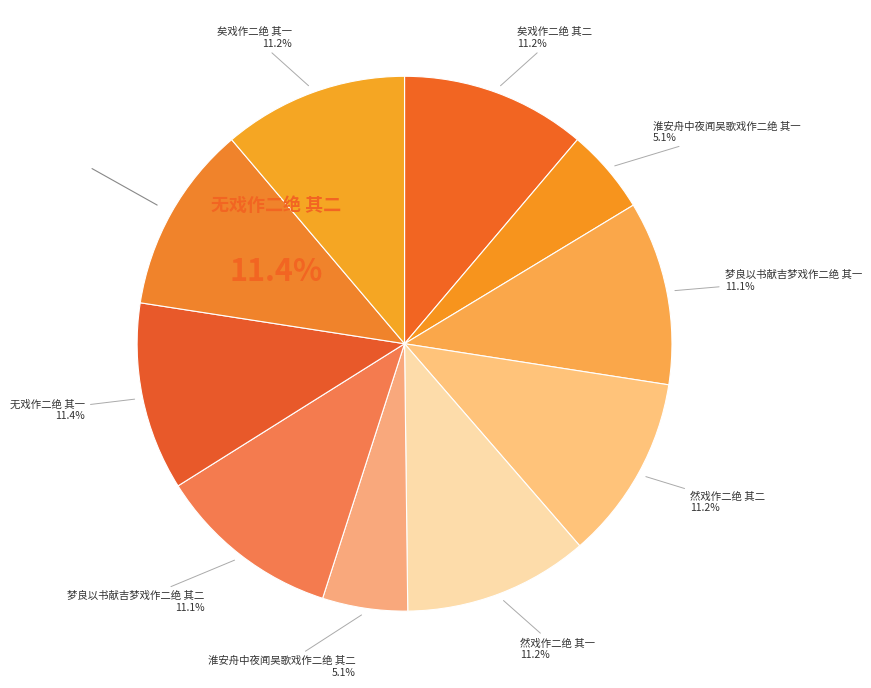

What portion of the pie excludes 矣戏作二绝 其一?

88.8%